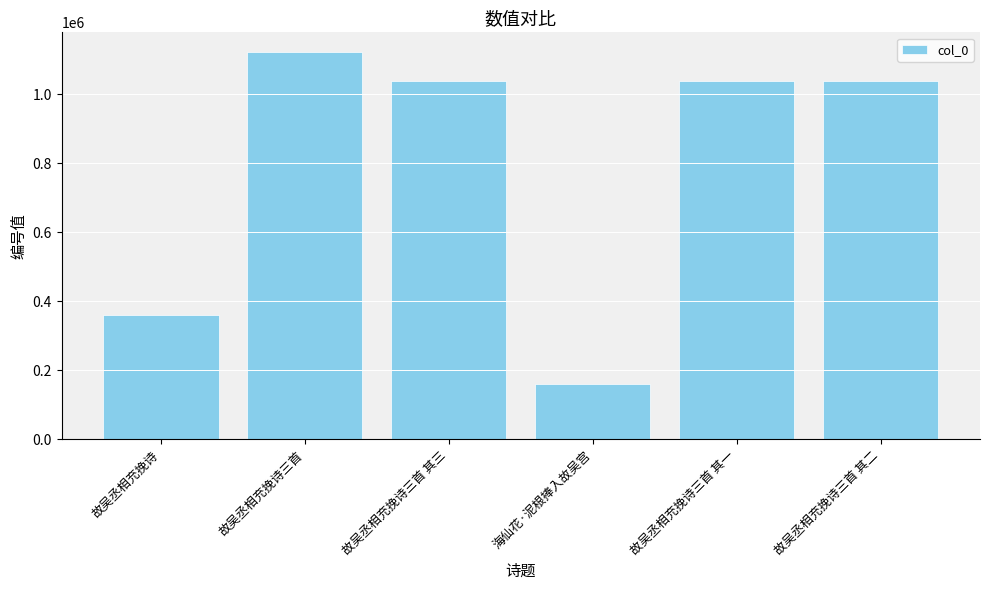

What is the label of the 4th bar from the left?

海仙花·泥根捧入故吴宫